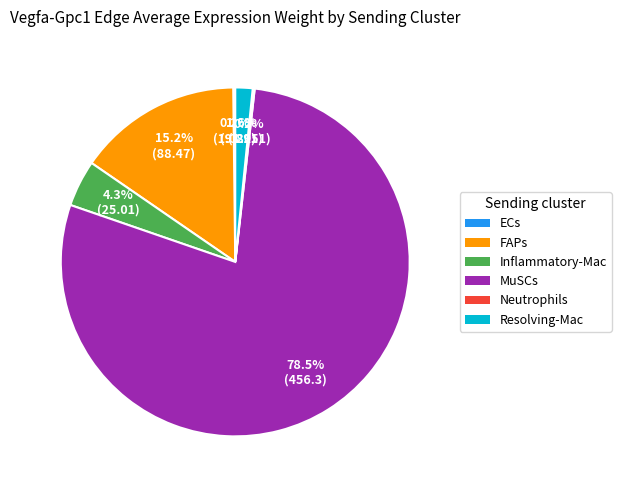

Which slice represents more than half of the pie?

MuSCs